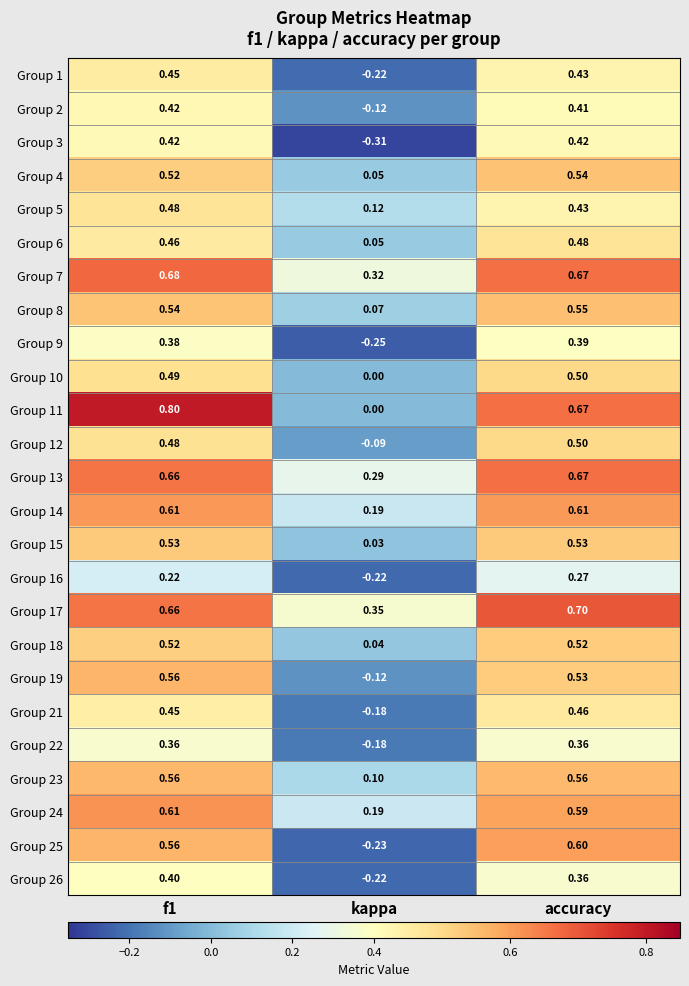

Is the value of Group 5 at accuracy greater than the value of Group 23 at accuracy?

No